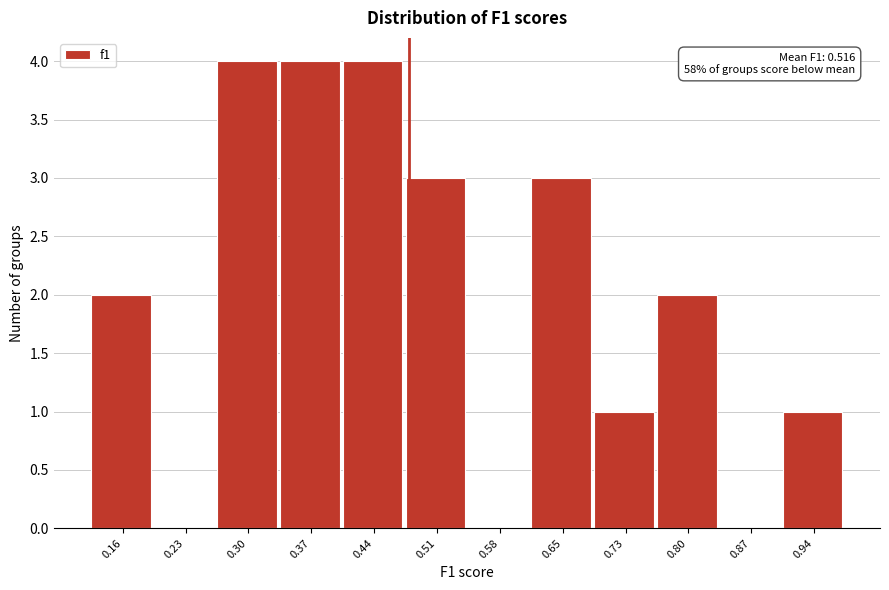

Reading left to right, extract all data points from this chart.

0.16=2	0.23=0	0.30=4	0.37=4	0.44=4	0.51=3	0.58=0	0.65=3	0.73=1	0.80=2	0.87=0	0.94=1